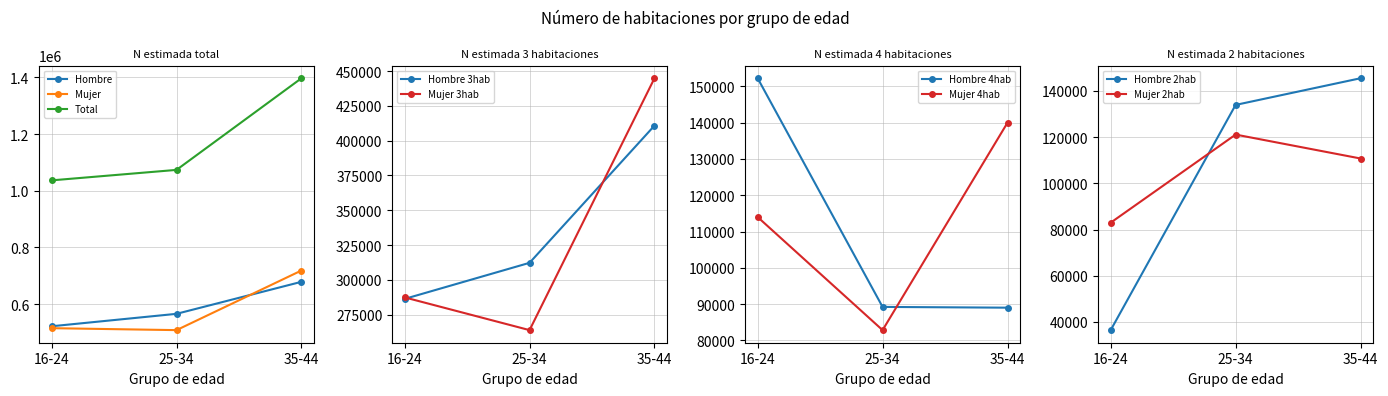

What is the value of the Total point at the 3rd from the left?

1396957